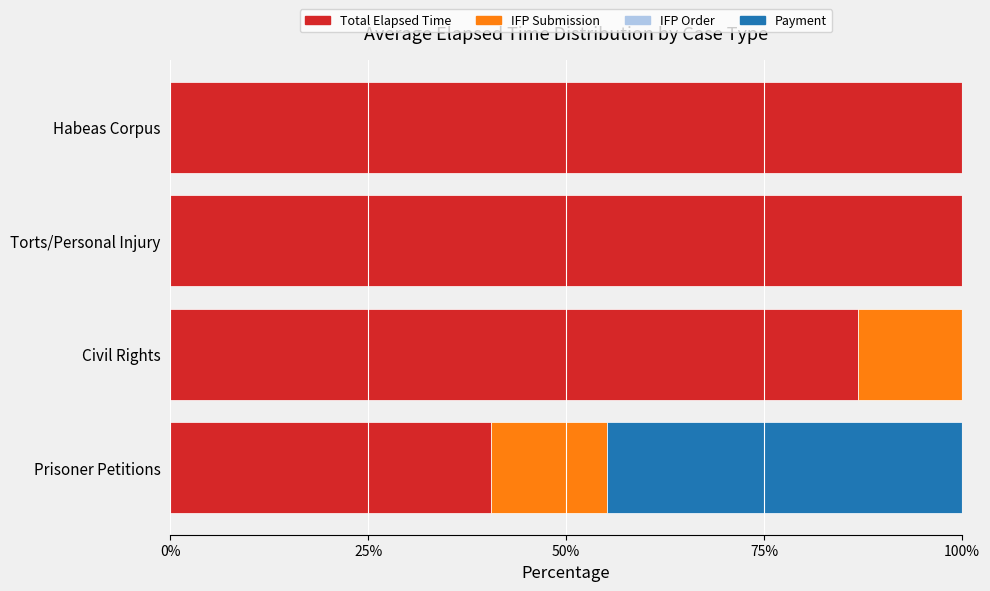

What is the sum of all Total Elapsed Time values?

327.4